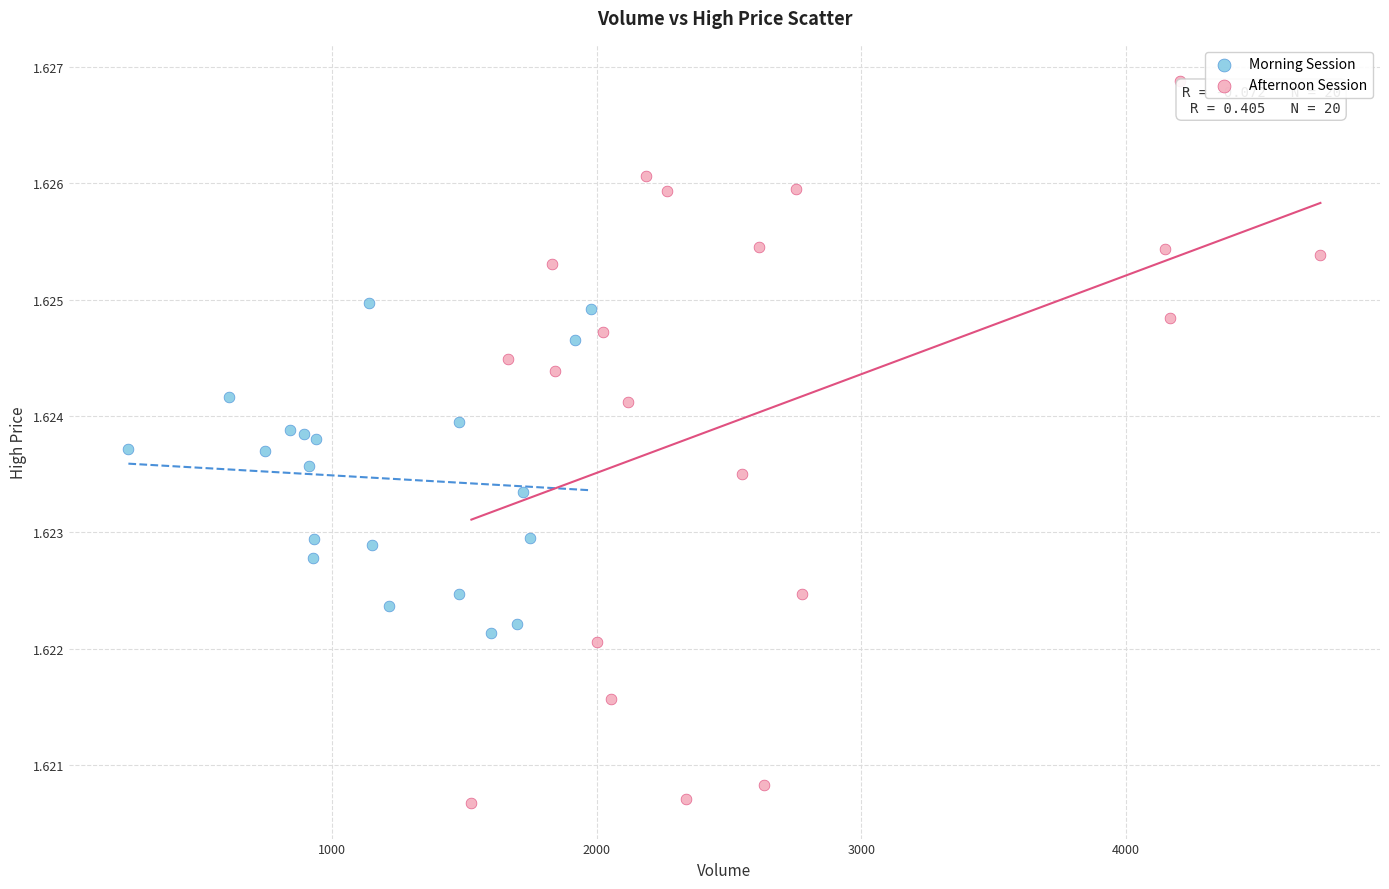

Which series reaches the minimum Y coordinate?

Afternoon Session